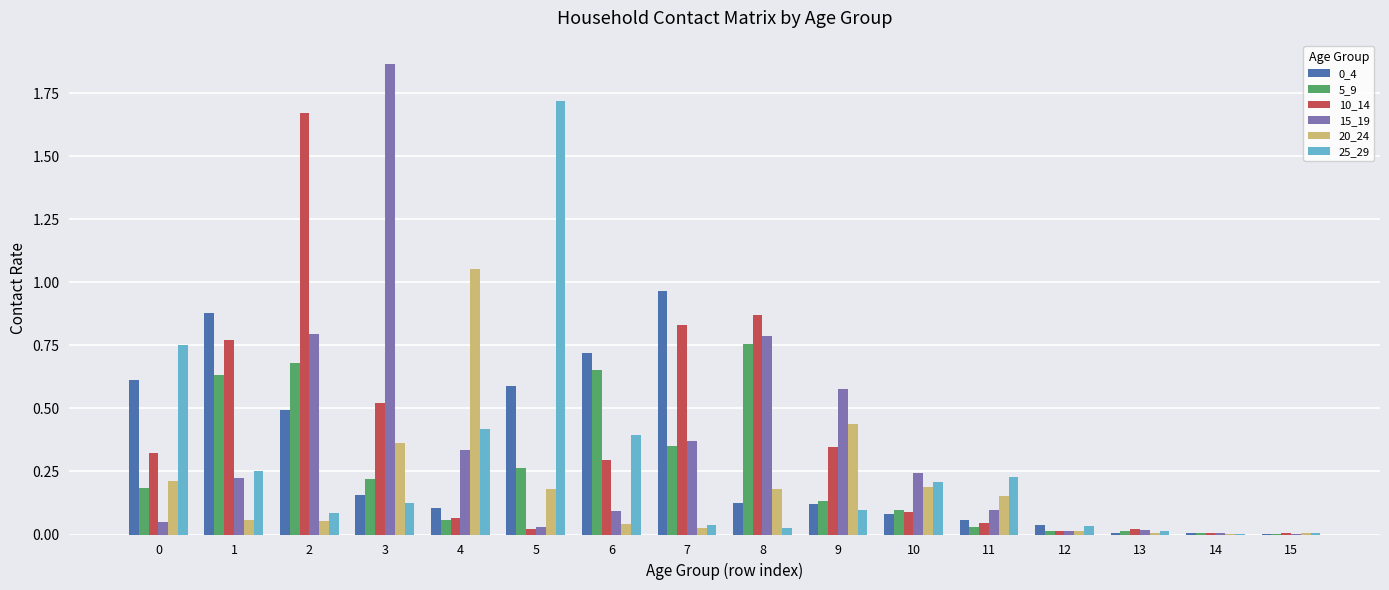

Is it true that 5_9 equals 0.4 at 3?

False